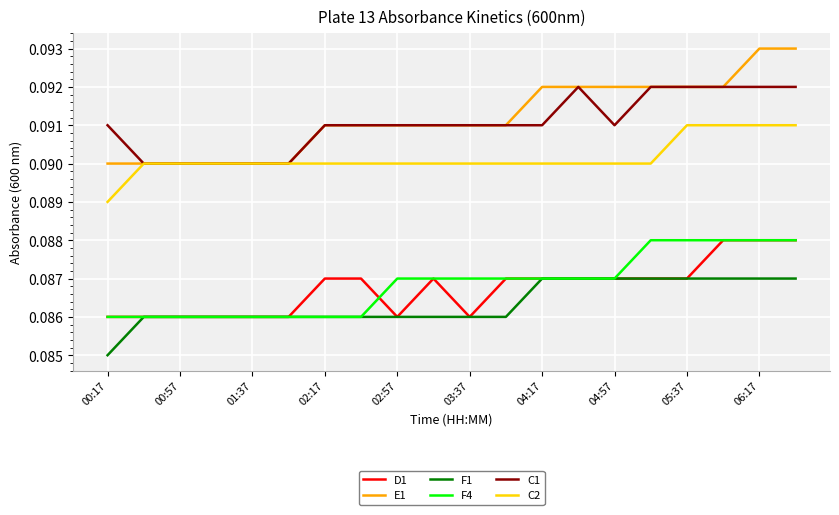

Does the chart display data point markers on the line(s)?

No